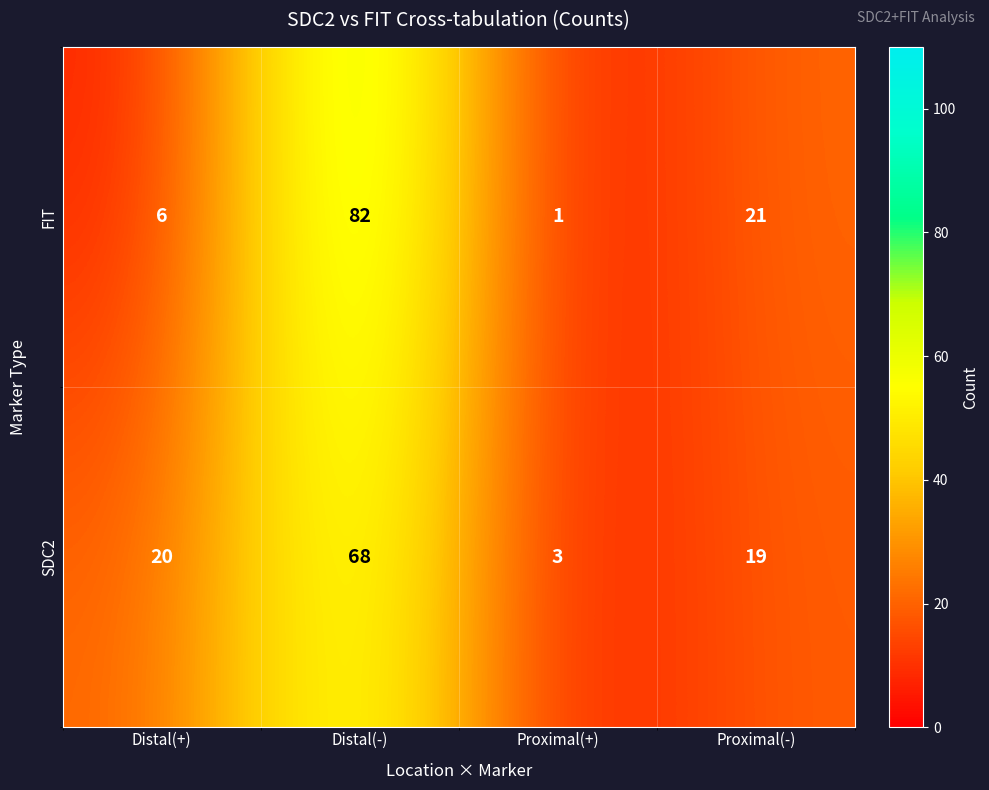

Rank the categories by SDC2 value from highest to lowest.

Distal(-), Distal(+), Proximal(-), Proximal(+)